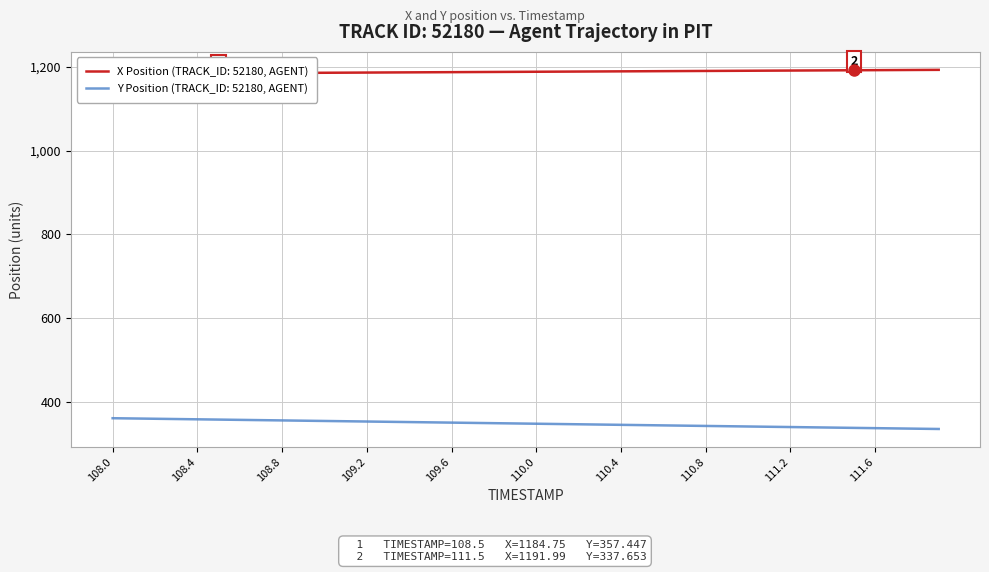

Is the value of Y Position at 108.3 greater than the value of X Position at 111.9?

No